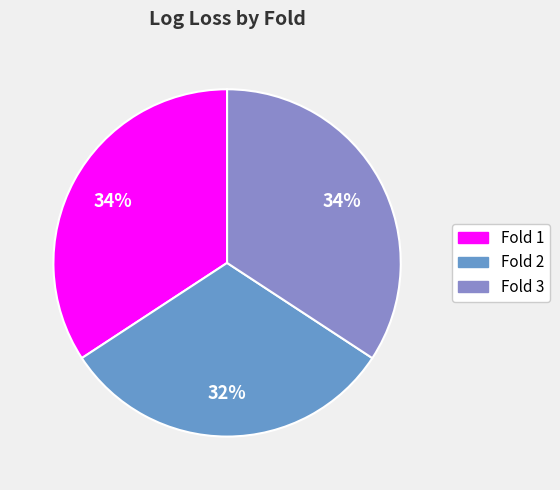

How many slices are in this pie chart?

3